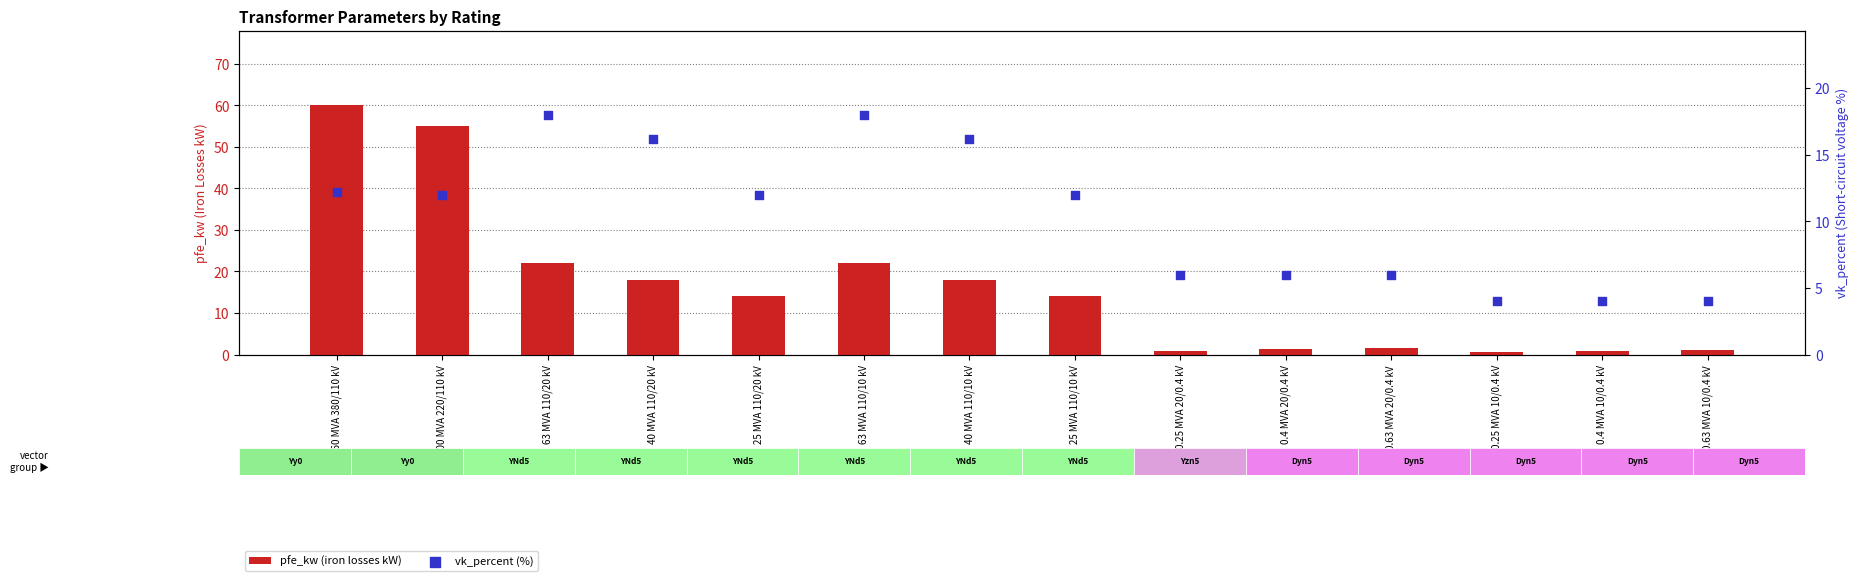

Which series contains the highest Y value?

pfe_kw (iron losses kW)